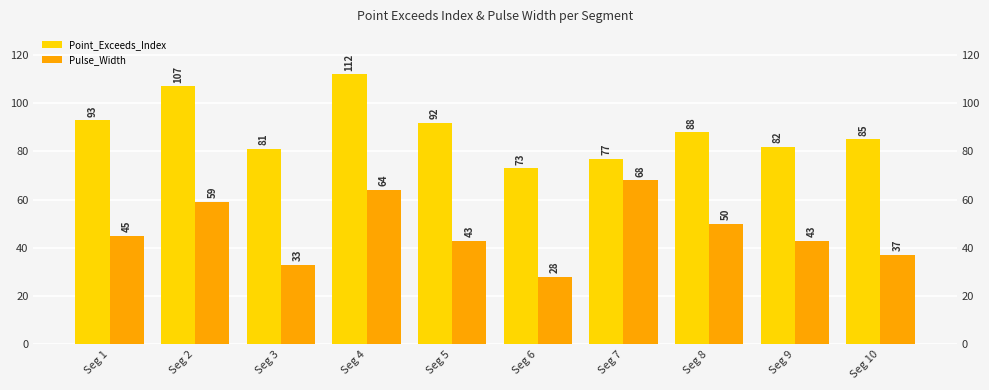

Does the chart contain any negative values?

No